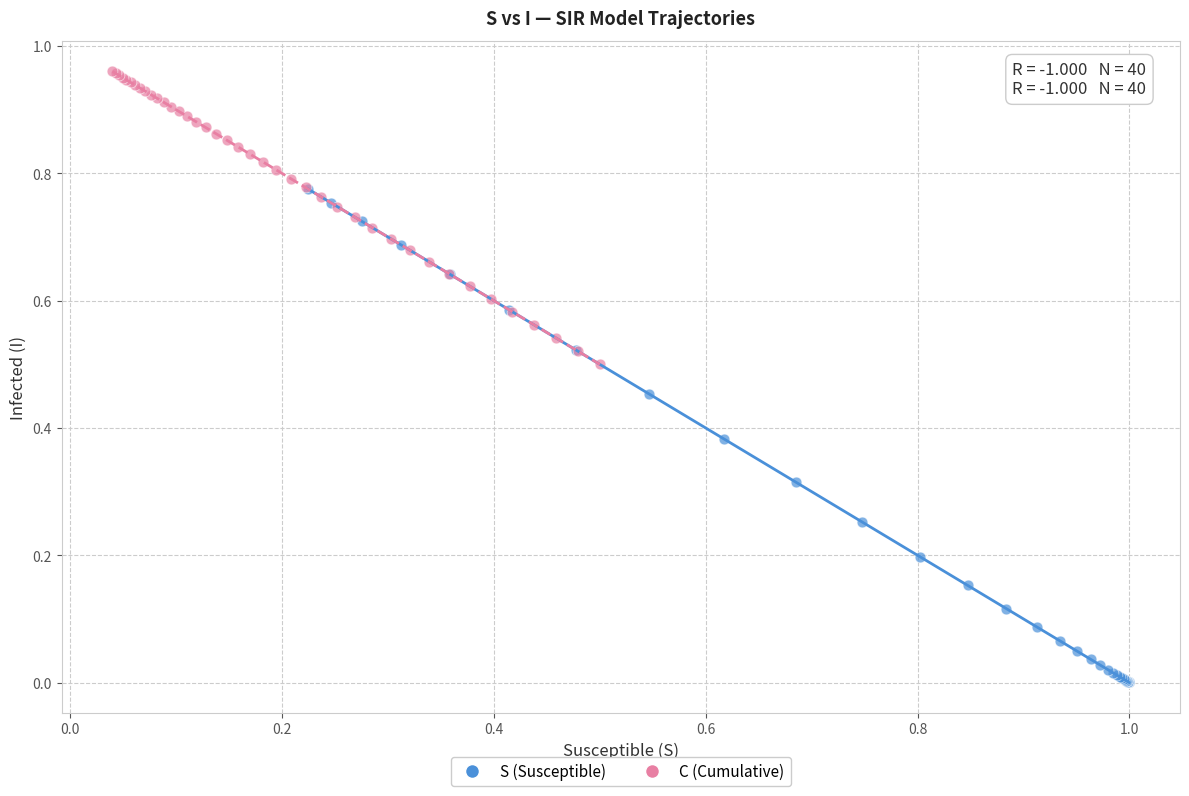

Which series reaches the minimum Y coordinate?

S (Susceptible)